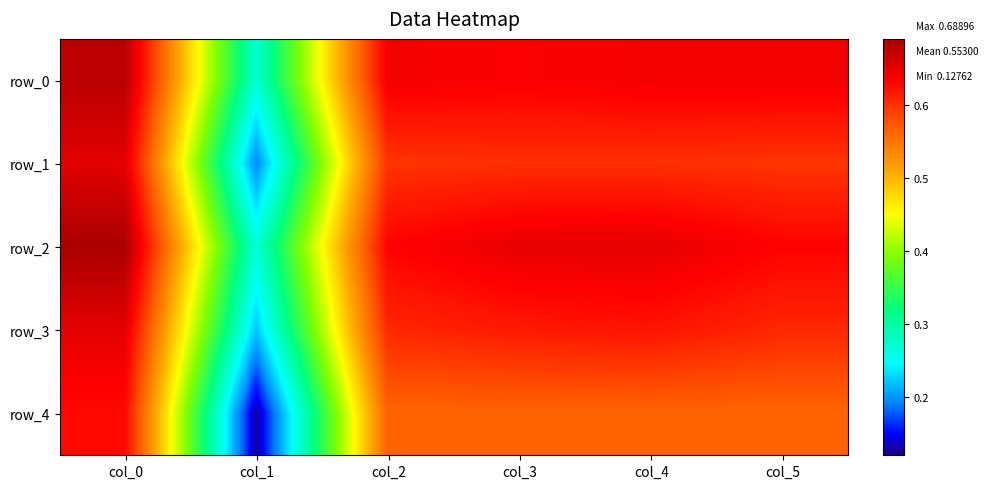

Reading right to left, list all the values displayed in this chart.

row_0: col_5=0.6	col_4=0.6	col_3=0.6	col_2=0.6	col_1=0.3	col_0=0.7
row_1: col_5=0.6	col_4=0.6	col_3=0.6	col_2=0.6	col_1=0.2	col_0=0.7
row_2: col_5=0.6	col_4=0.6	col_3=0.6	col_2=0.6	col_1=0.3	col_0=0.7
row_3: col_5=0.6	col_4=0.6	col_3=0.6	col_2=0.6	col_1=0.2	col_0=0.6
row_4: col_5=0.6	col_4=0.6	col_3=0.6	col_2=0.6	col_1=0.1	col_0=0.6